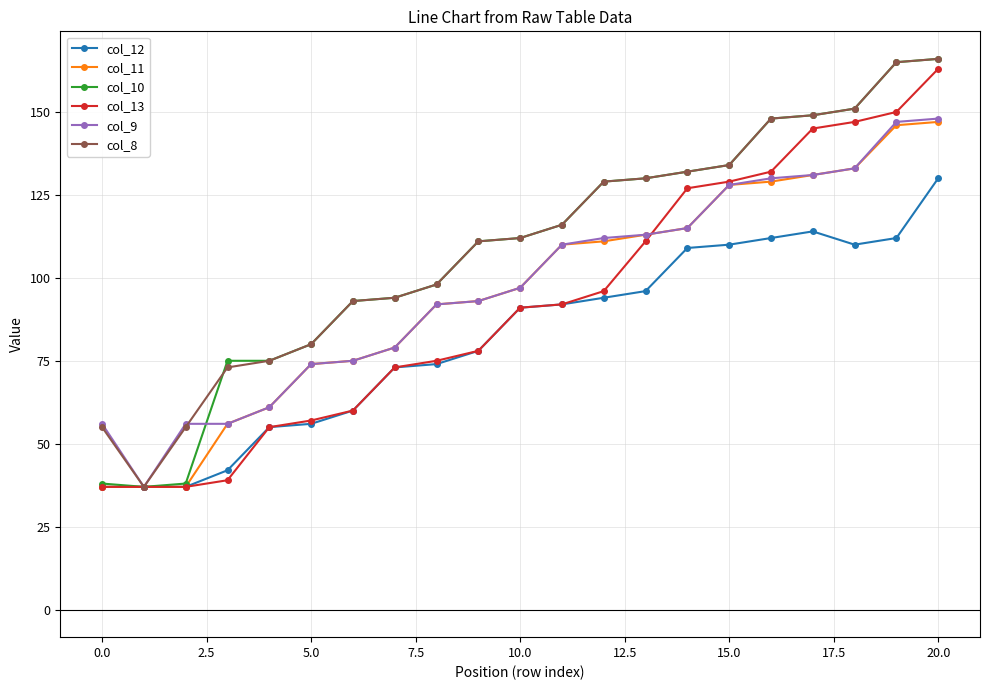

What is the difference between the second highest and minimum values in the col_13 series?

113